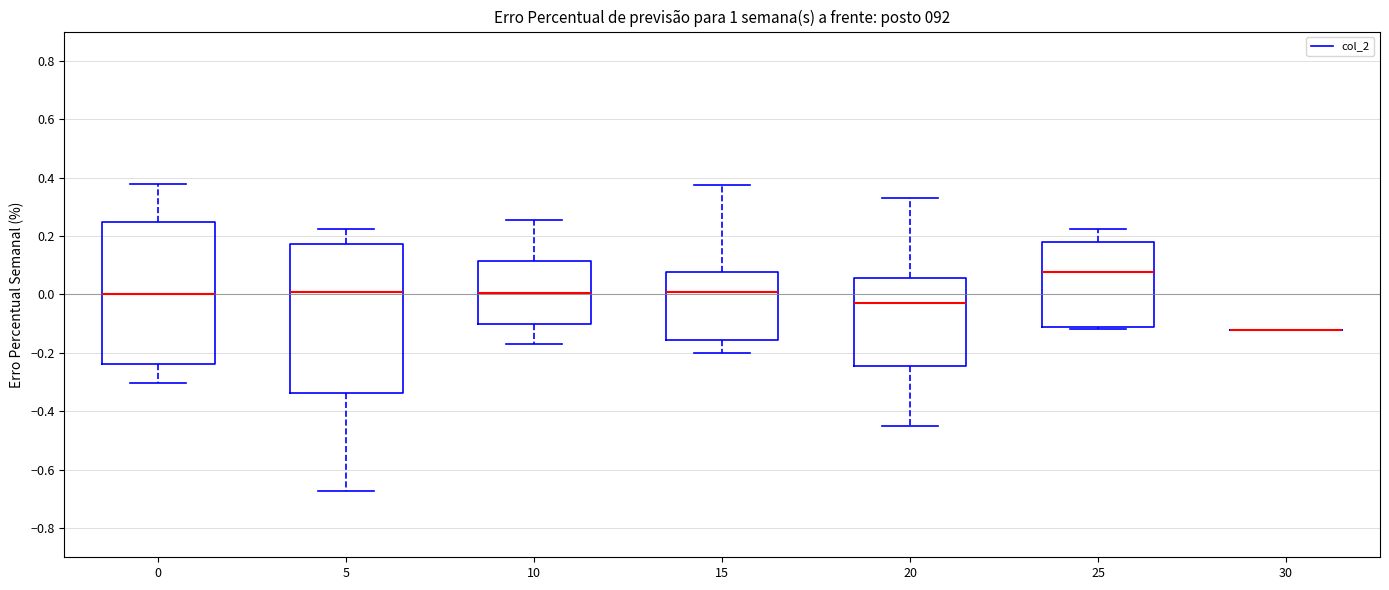

Which box is the tallest, from its lower edge to its upper edge?

5